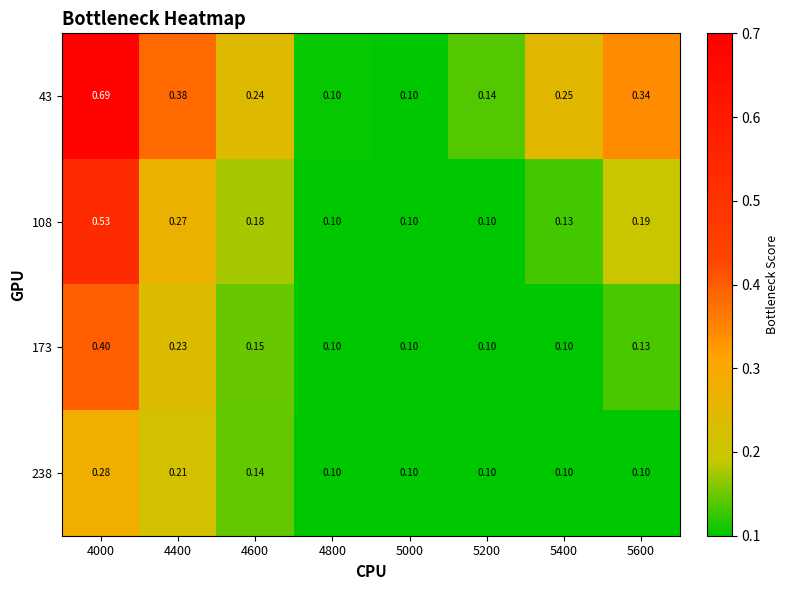

Count the number of data series in this chart.

4